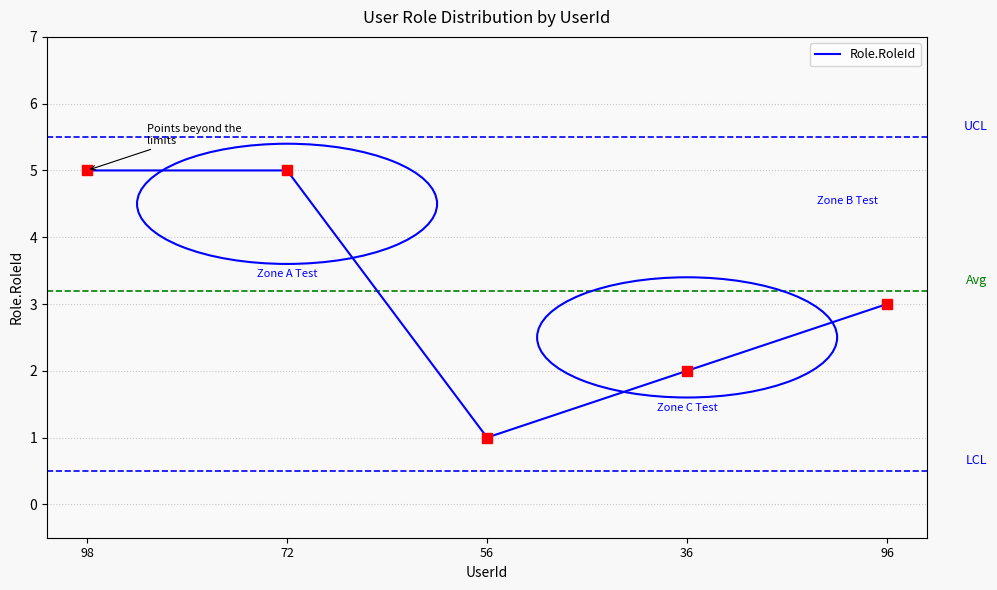

What is the change in value from 98 to 96?

-2